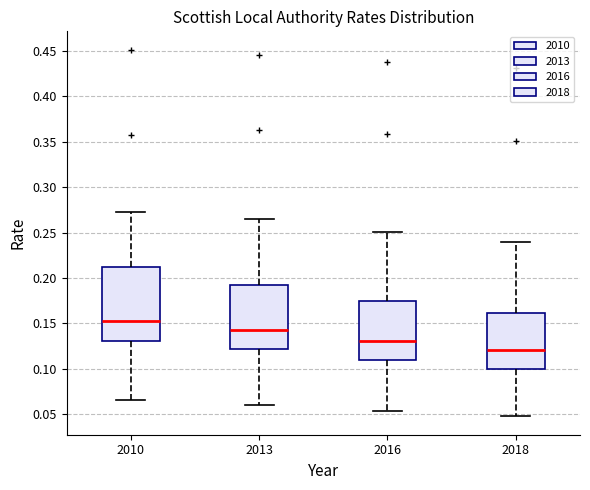

Comparing the boxes themselves (not the whiskers), which one is the tallest?

2010